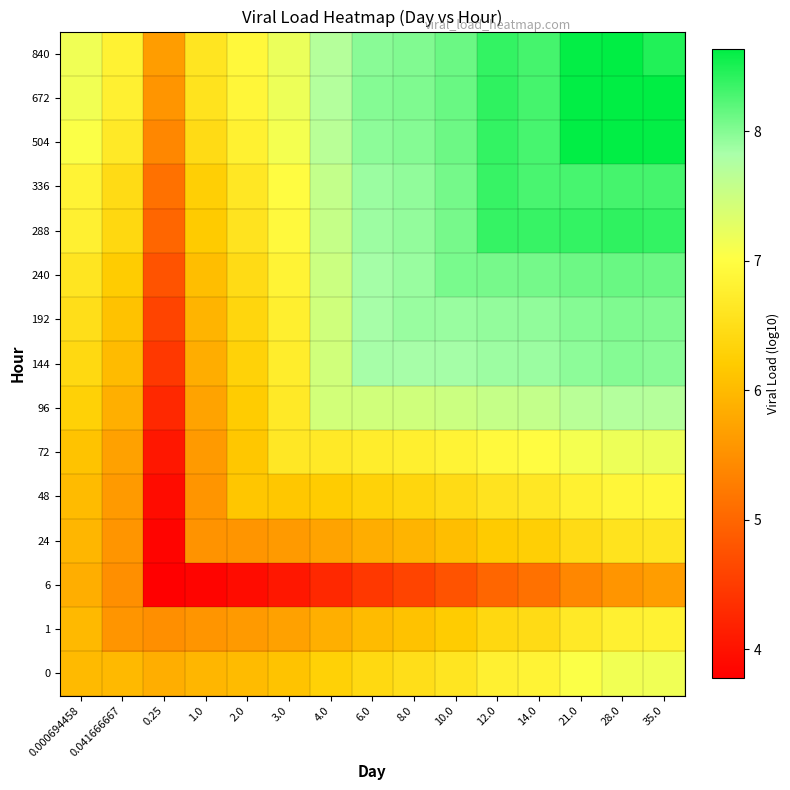

Which label corresponds to the smallest value in the chart?

0.25